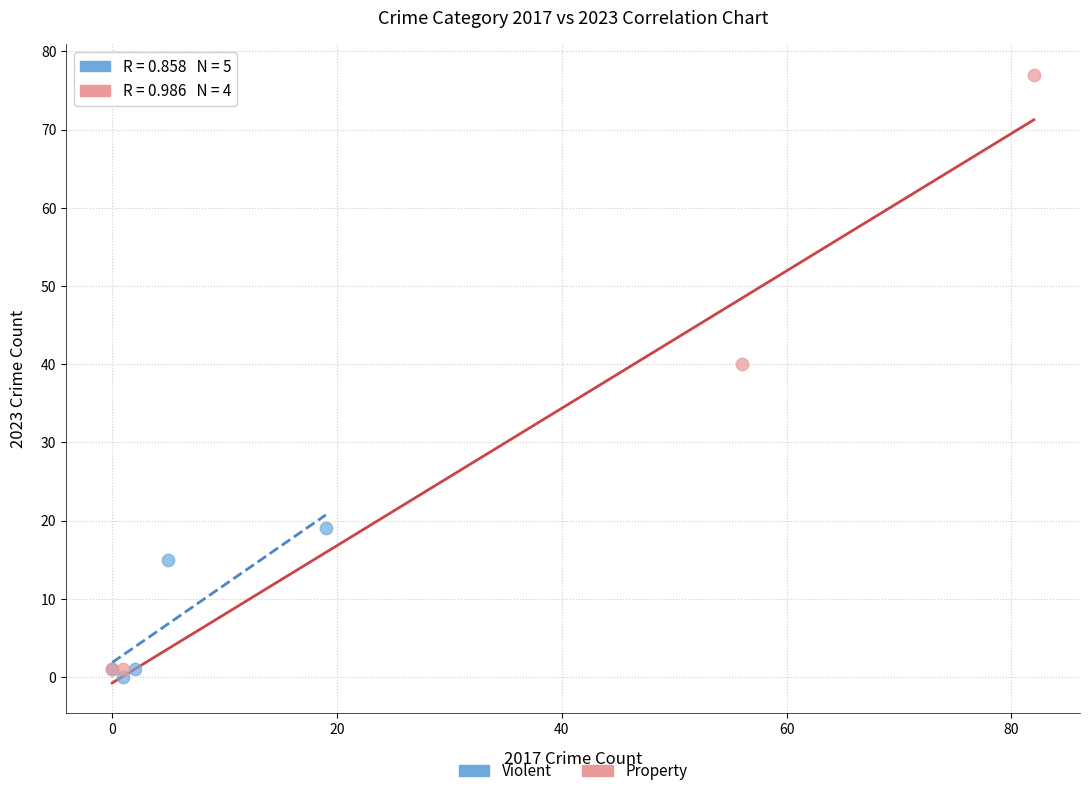

Which series has the largest Y range (max minus min)?

Property